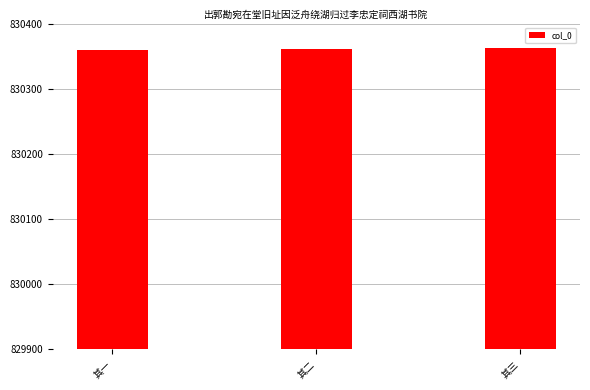

What is the sum of all values?

2491083